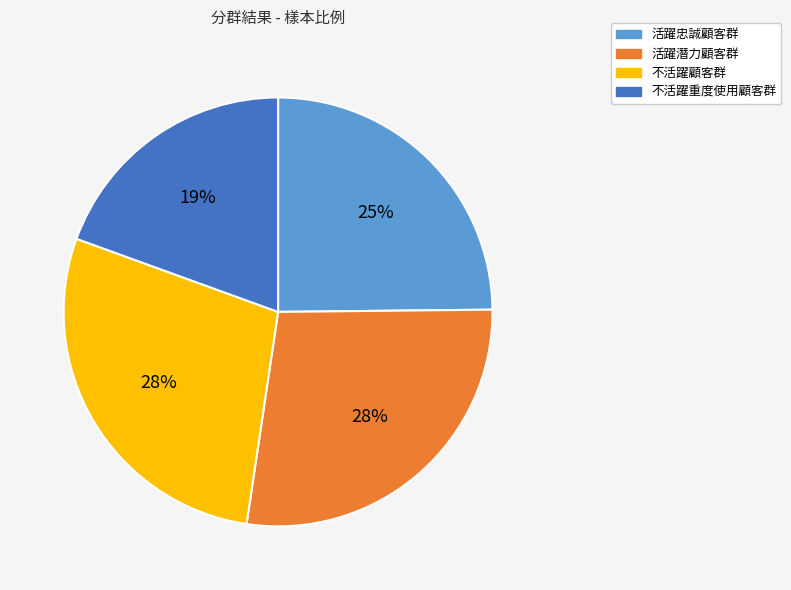

Does 活躍潛力顧客群 represent more than half of the total?

No